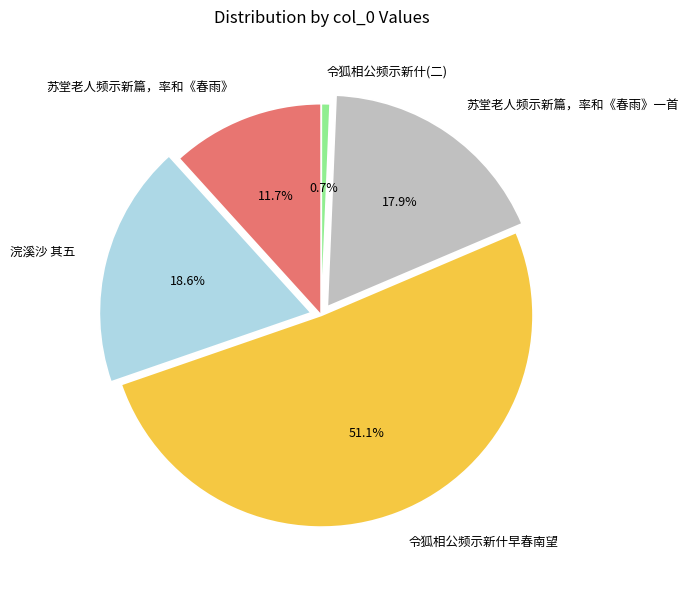

Approximately how many times larger is the value at 苏堂老人频示新篇，率和《春雨》一首 compared to 令狐相公频示新什(二)?

27.2